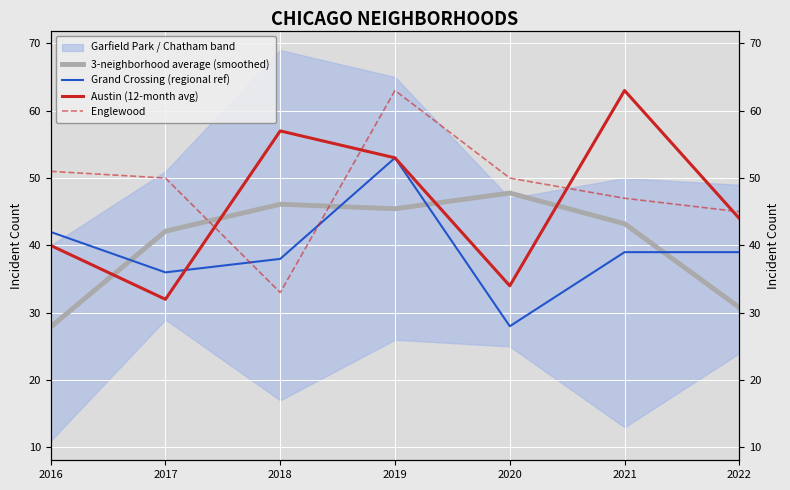

At which label does Austin (12-month avg) reach its minimum?

2017